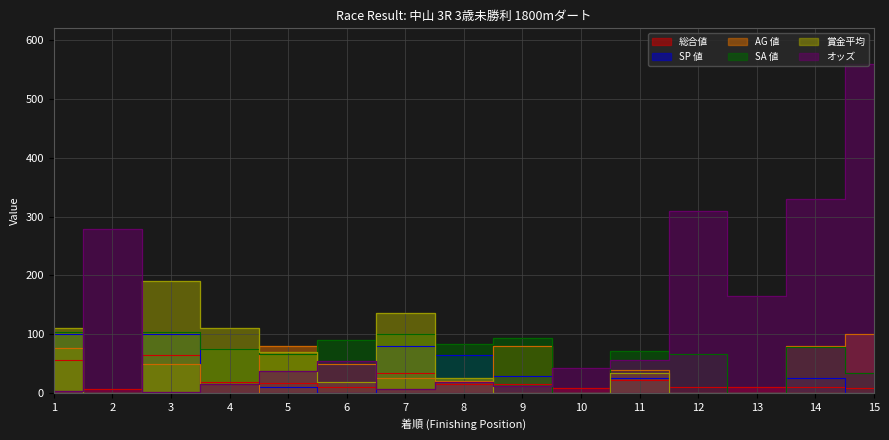

Reading left to right, extract all data points from this chart.

総合値: 1=56.0	2=7.0	3=65.0	4=19.0	5=17.0	6=11.0	7=34.0	8=16.0	9=15.0	10=8.0	11=22.0	12=11.0	13=11.0	14=11.0	15=8.0
SP 値: 1=100.0	2=0.0	3=100.0	4=0.0	5=10.0	6=0.0	7=80.0	8=65.0	9=30.0	10=0.0	11=25.0	12=0.0	13=0.0	14=25.0	15=0.0
AG 値: 1=76.0	2=0.0	3=50.0	4=0.0	5=80.0	6=49.0	7=25.0	8=20.0	9=80.0	10=0.0	11=39.0	12=0.0	13=0.0	14=80.0	15=100.0
SA 値: 1=104.0	2=0.0	3=104.0	4=75.0	5=66.0	6=90.0	7=100.0	8=84.0	9=94.0	10=0.0	11=71.0	12=66.0	13=0.0	14=78.0	15=34.0
賞金平均: 1=110.0	2=0.0	3=190.0	4=110.0	5=70.0	6=19.0	7=136.0	8=25.0	9=0.0	10=0.0	11=34.0	12=0.0	13=0.0	14=0.0	15=0.0
オッズ: 1=4.3	2=278.8	3=1.7	4=15.9	5=37.2	6=54.0	7=7.2	8=18.3	9=11.7	10=42.9	11=56.7	12=310.2	13=164.4	14=330.3	15=559.8